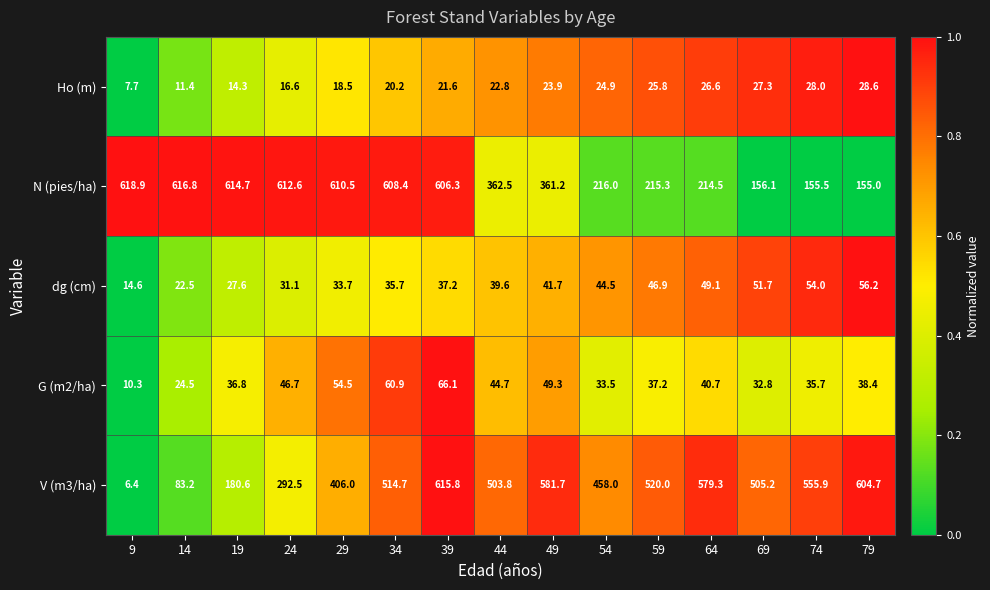

How many distinct data groups are displayed?

5